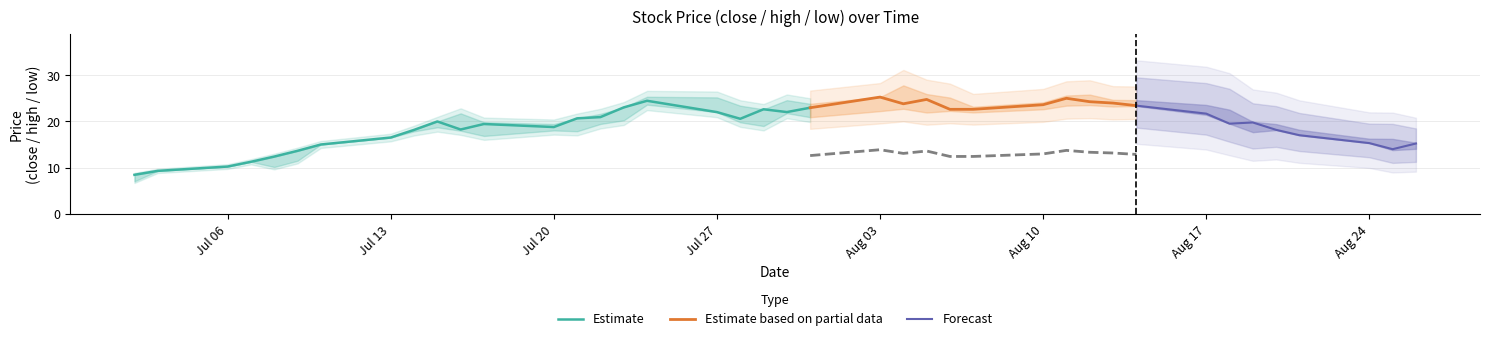

What is the value of the high point at the 20th from the left?

22.6